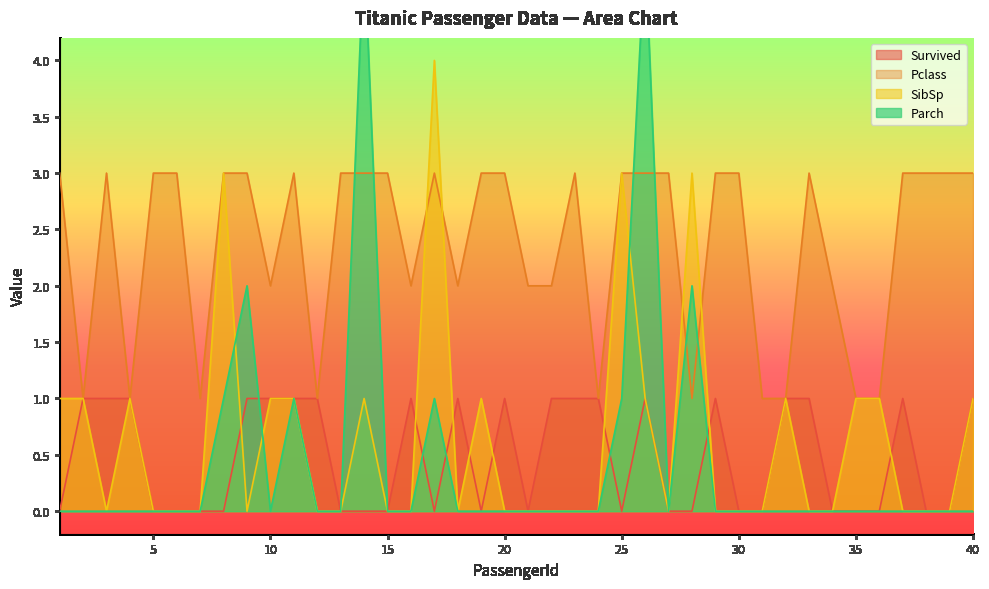

At which label does Survived reach its peak?

2